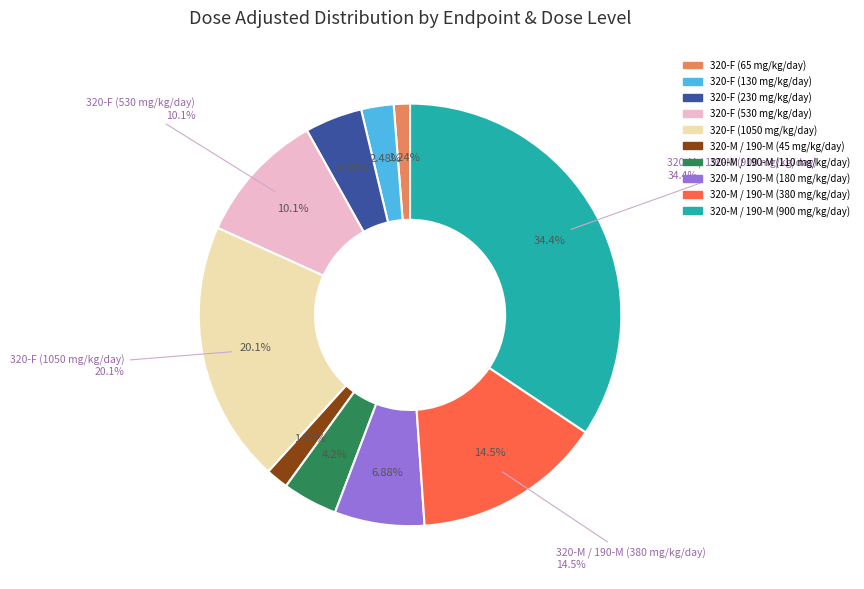

Is there any slice that represents more than half of the pie?

No